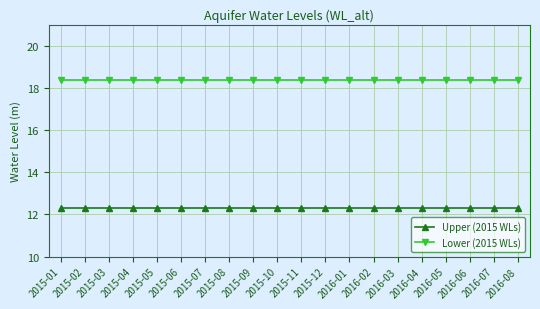

True or false: Lower (2015 WLs) and Upper (2015 WLs) intersect in this chart.

False